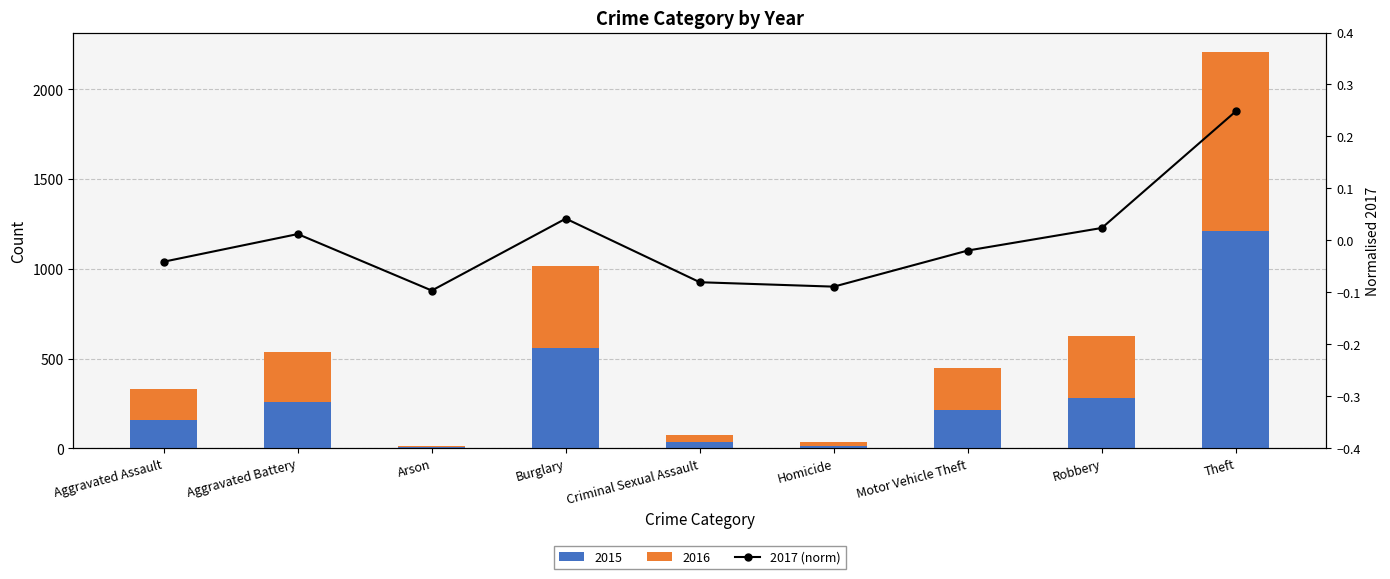

List the labels in order of value, smallest first.

Arson, Homicide, Criminal Sexual Assault, Aggravated Assault, Motor Vehicle Theft, Aggravated Battery, Robbery, Burglary, Theft